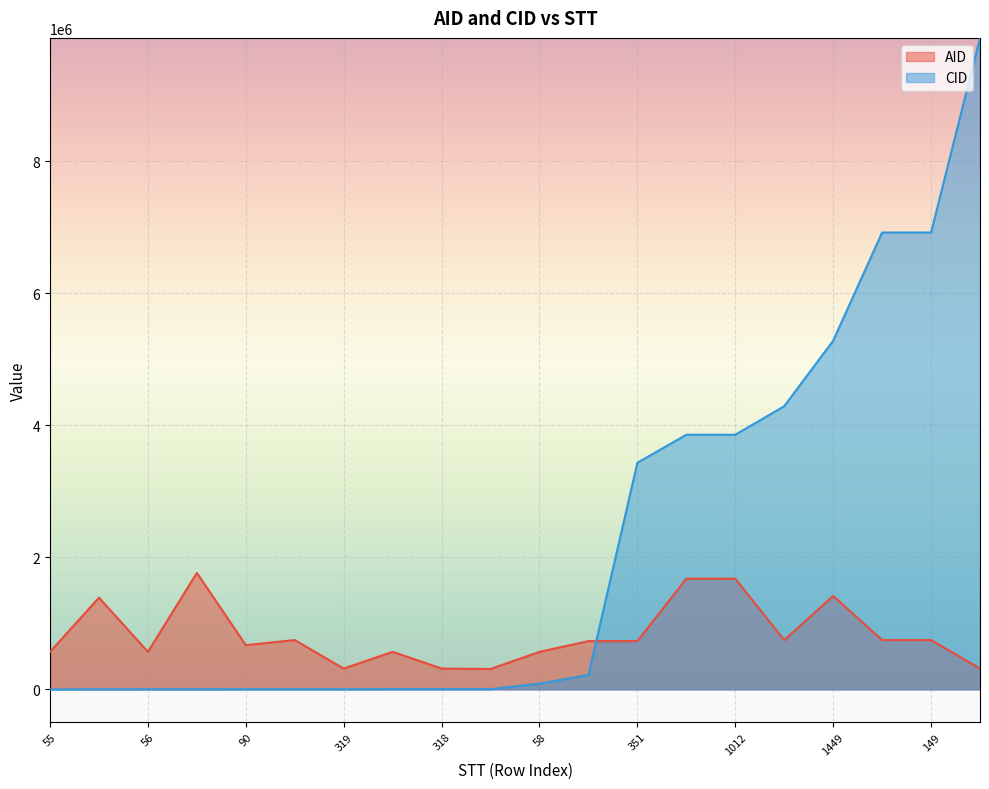

Reading left to right, list all the values displayed in this chart.

AID: 55=569929	410=1390011	56=569929	61=1765325	90=670720	148=748113	319=316898	57=569929	318=316898	474=310123	58=569929	347=732154	351=732154	1007=1677516	1012=1677511	156=748113	1449=1415637	150=748113	149=748113	320=316898
CID: 55=264	410=2662	56=3121	61=3121	90=4261	148=4261	319=4261	57=4775	318=5311	474=5311	58=88129	347=220184	351=3432579	1007=3857348	1012=3857348	156=4288771	1449=5280953	150=6918837	149=6918878	320=9865515